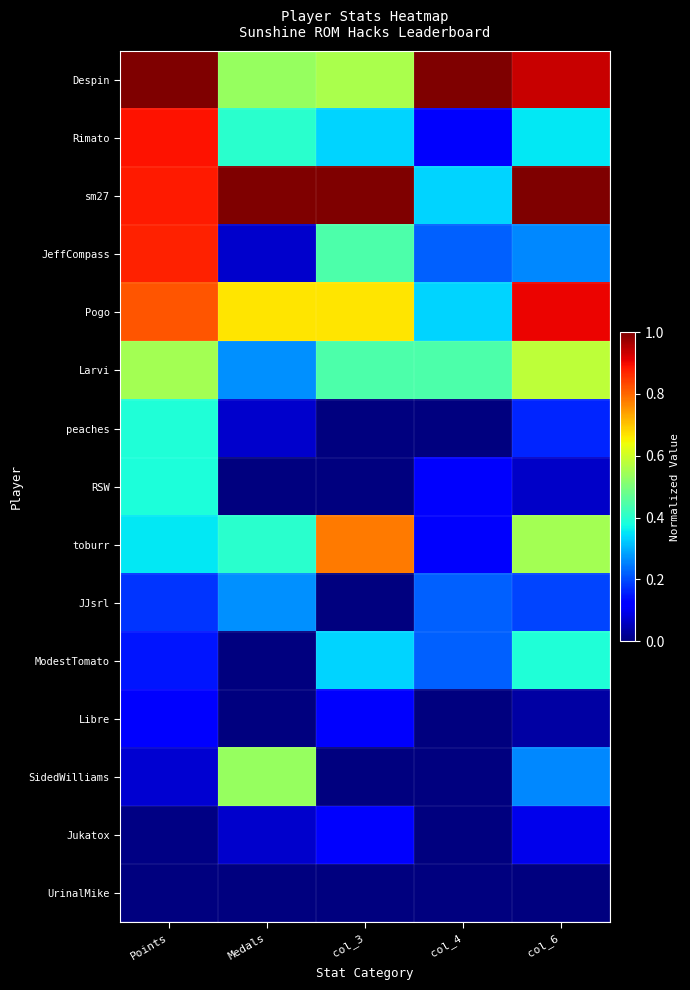

Between Points and Medals, which is larger?

Points